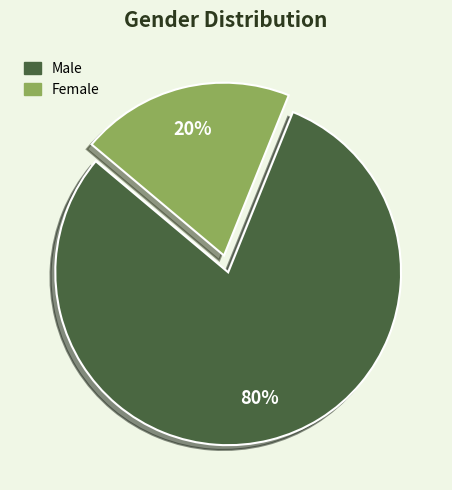

What percentage is the Female slice, to the nearest percent?

20%